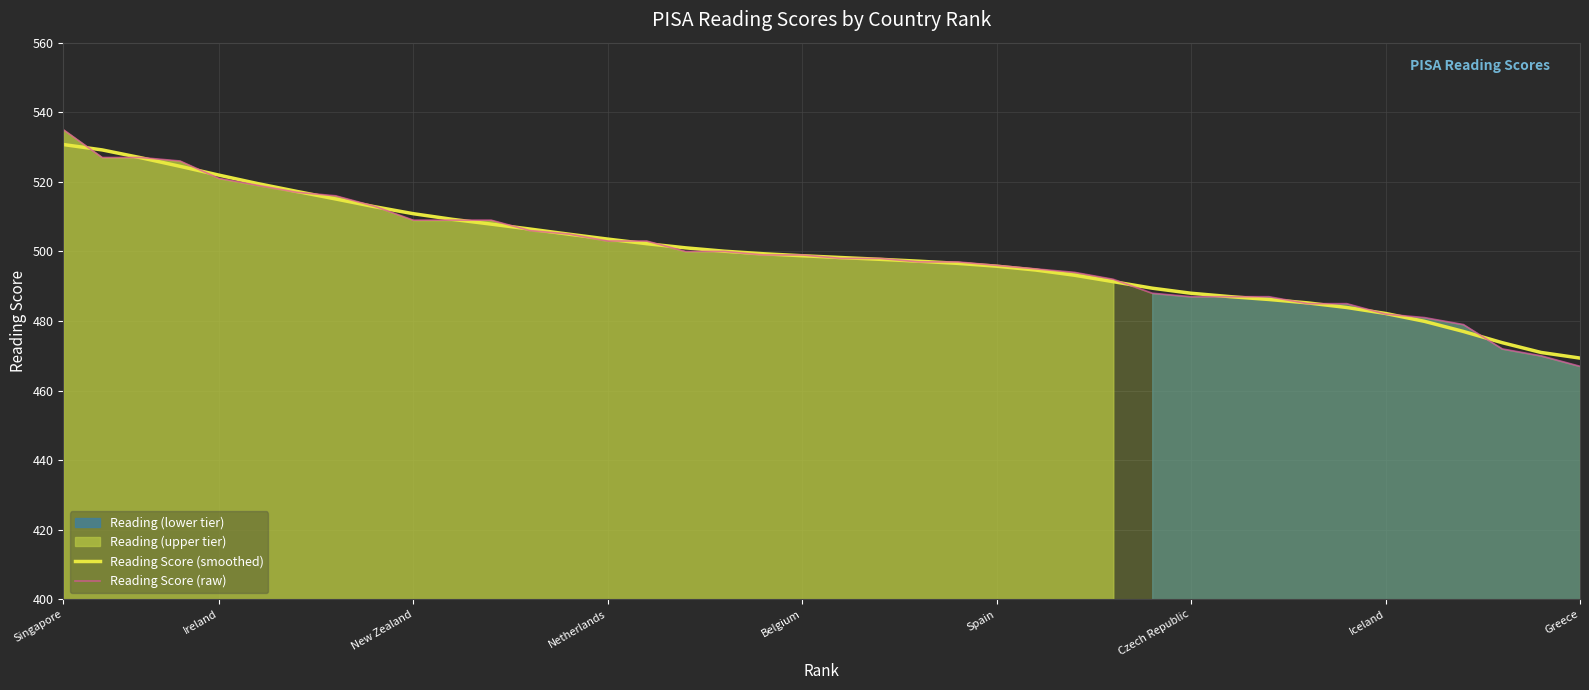

What is the smallest value displayed?

467.0